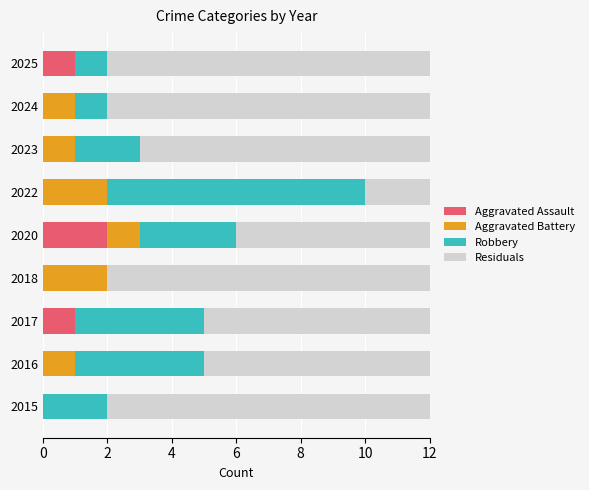

The value of Aggravated Assault at 2016 is 0. True or false?

True